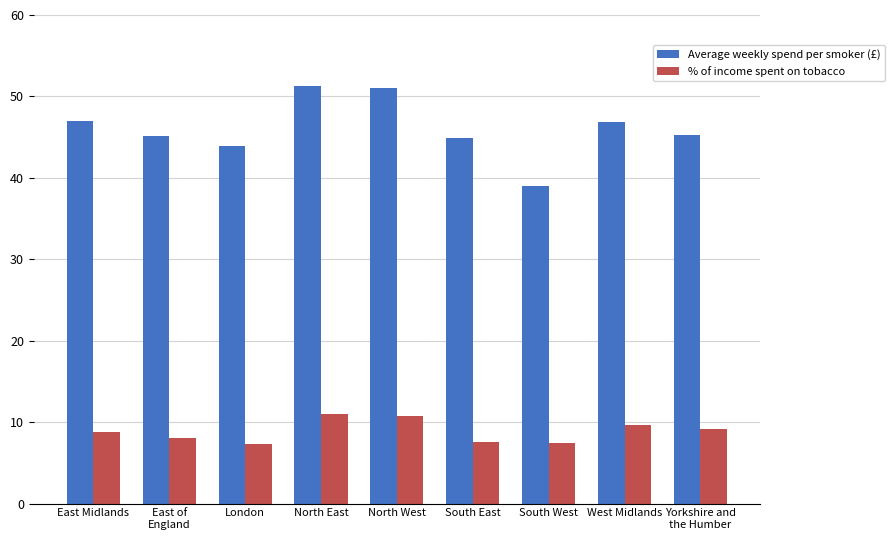

Which series has the largest total across all categories?

Average weekly spend per smoker (£)